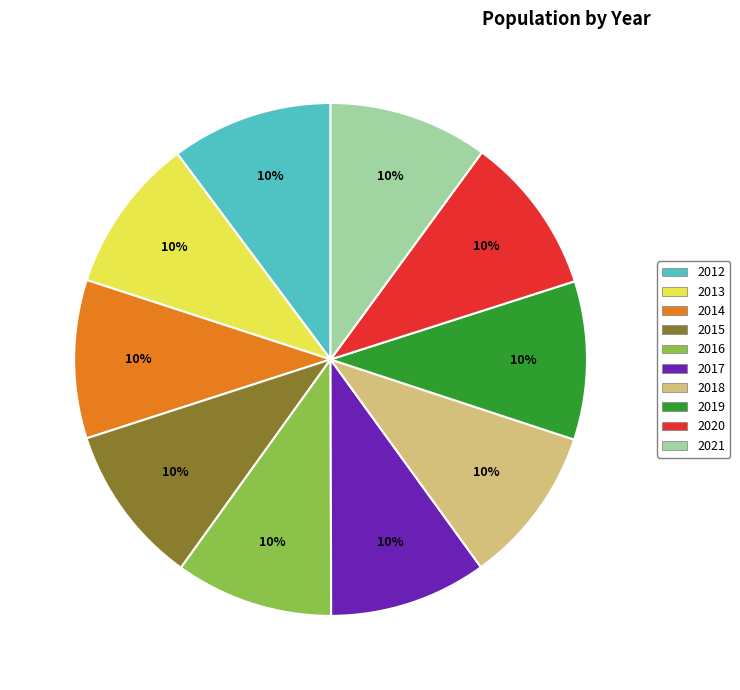

Do 2019 and 2021 together represent more than half of the pie?

No